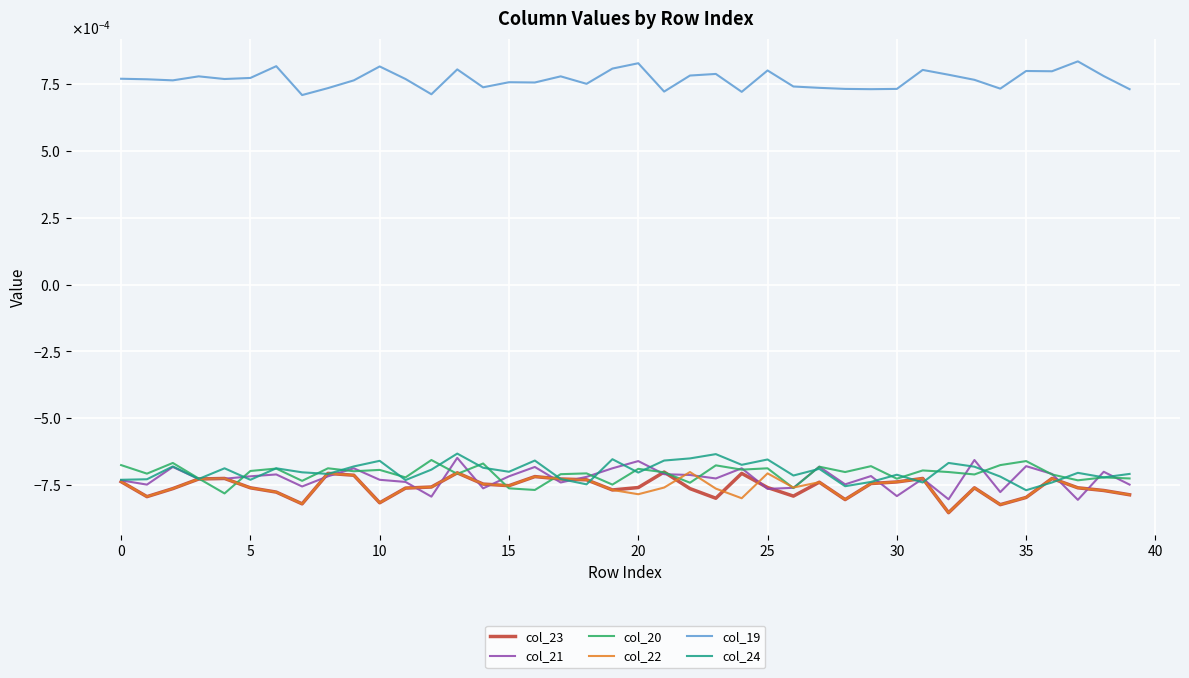

Does the chart have visible grid lines?

Yes